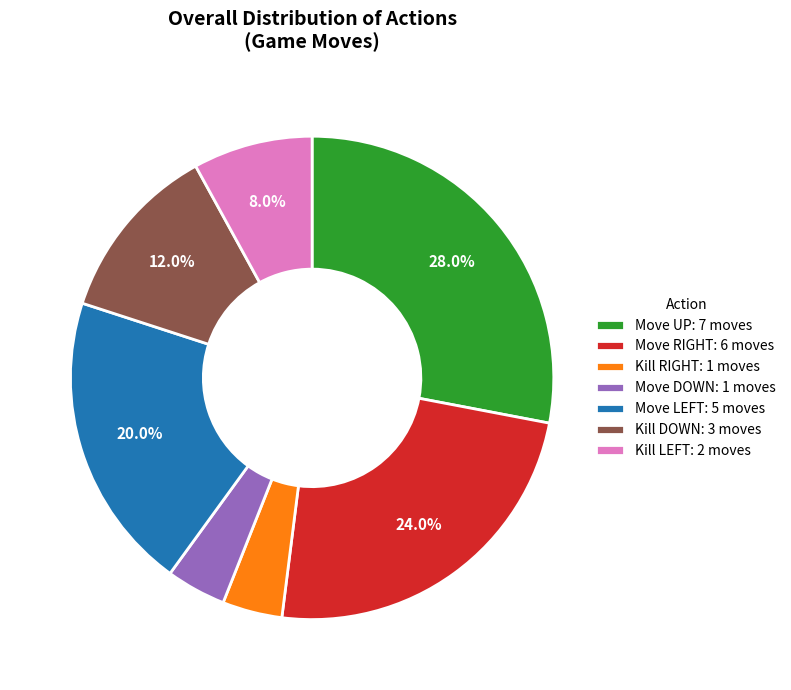

Does any single category account for the majority?

No